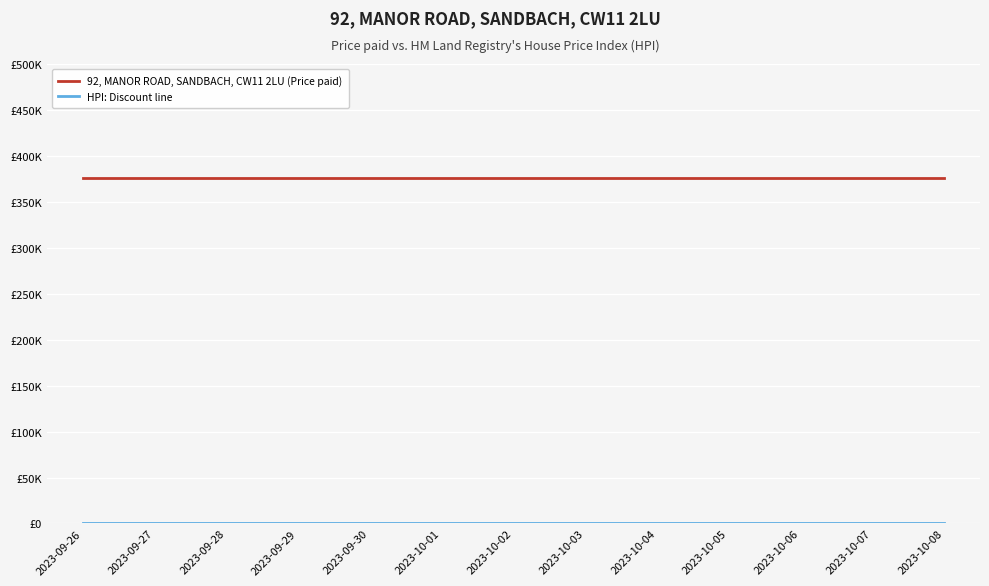

What is the spread (max minus min) of values at 2023-10-07?

376000